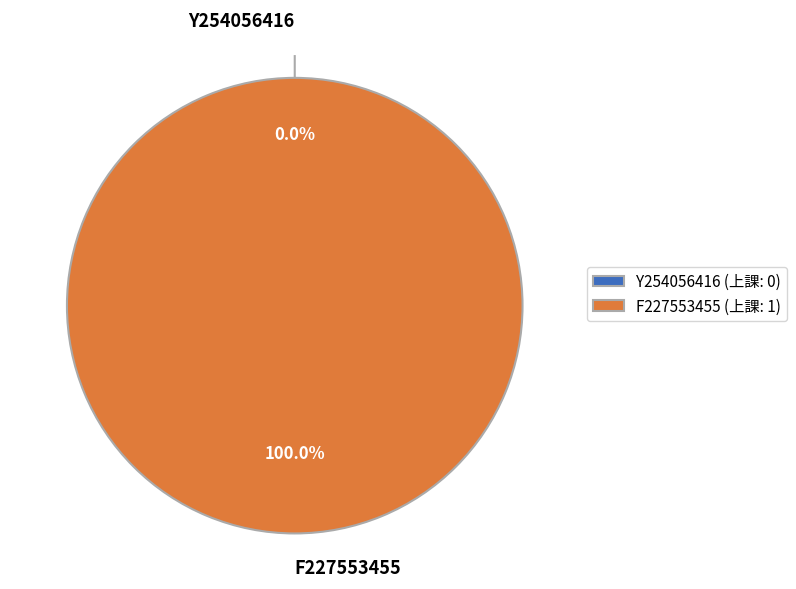

Rank the categories by value from lowest to highest.

Y254056416, F227553455